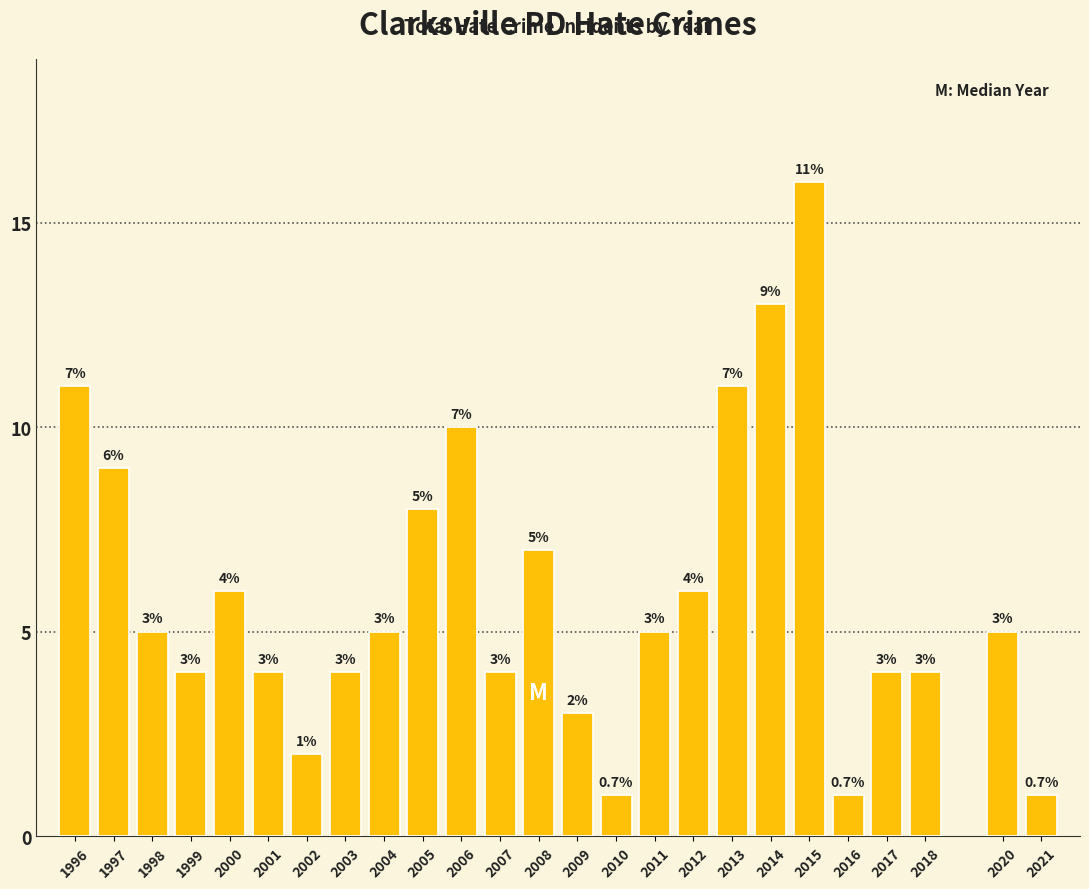

Reading right to left, extract all data points from this chart.

1	5	4	4	1	16	13	11	6	5	1	3	7	4	10	8	5	4	2	4	6	4	5	9	11